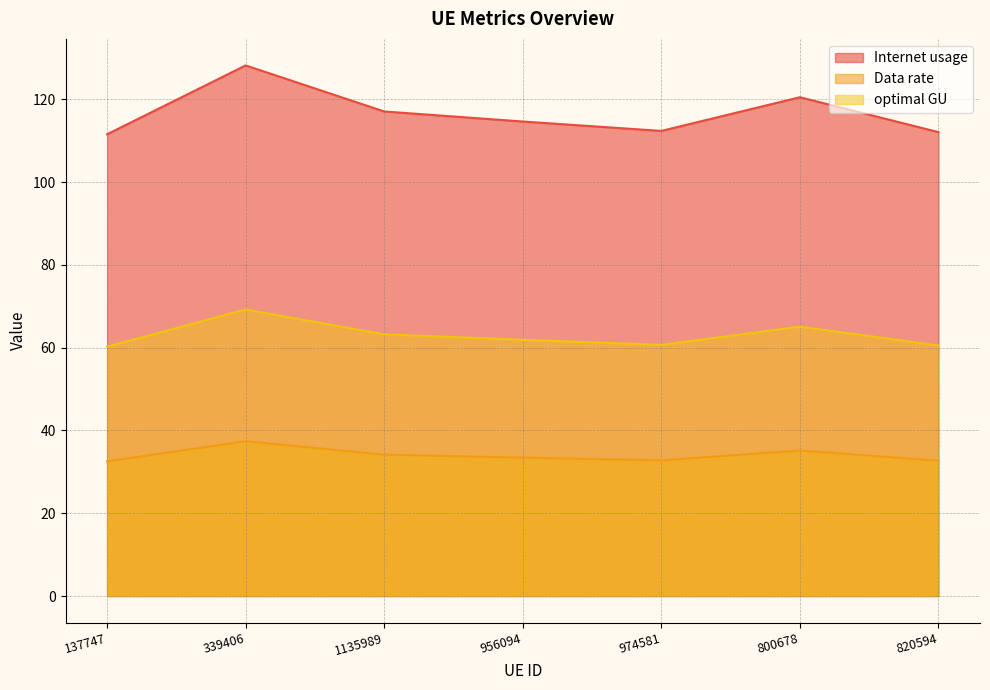

Reading left to right, extract all data points from this chart.

Internet usage: 111.6	128.2	117.1	114.6	112.4	120.5	112.1
Data rate: 32.5	37.4	34.1	33.4	32.8	35.1	32.7
optimal GU: 60.2	69.2	63.2	61.9	60.7	65.1	60.5